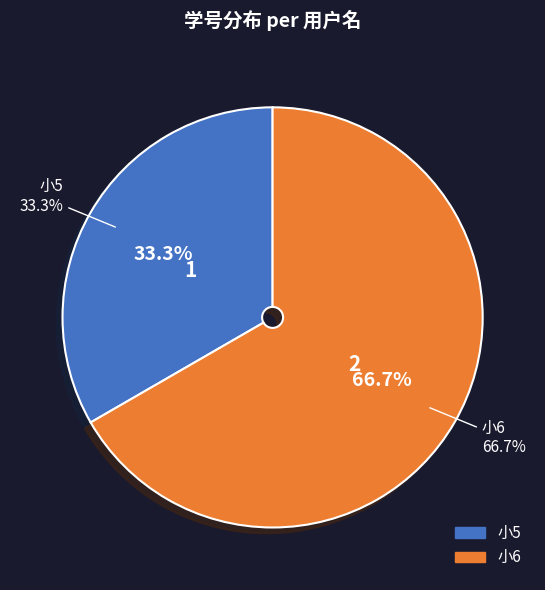

Which has a higher value, 小5 or 小6?

小6